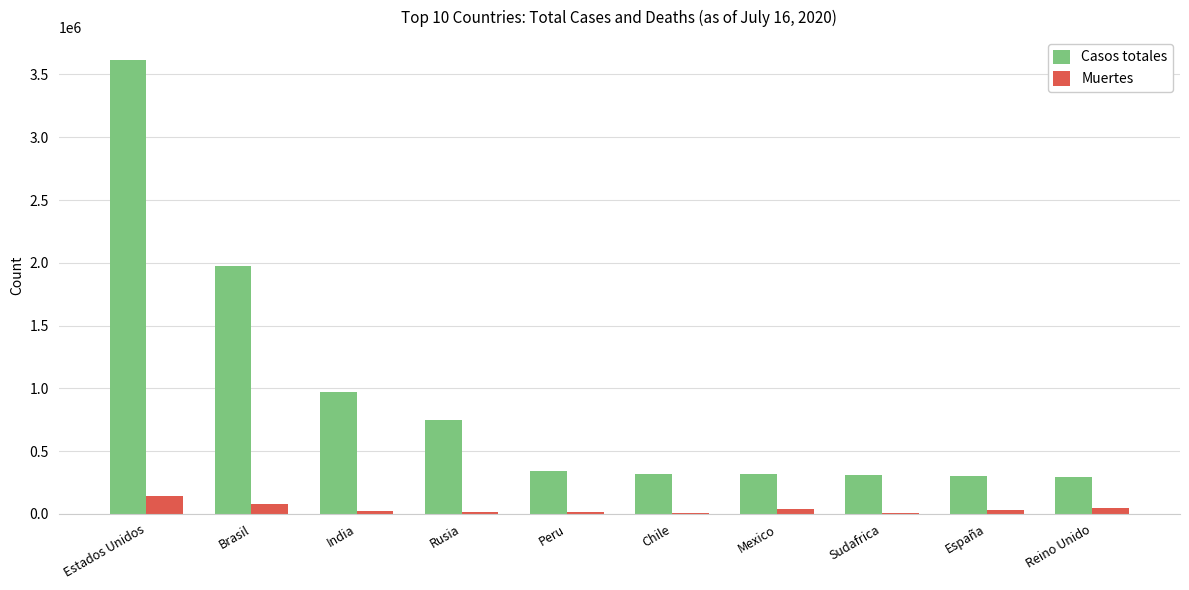

How many categories are shown in the chart?

10